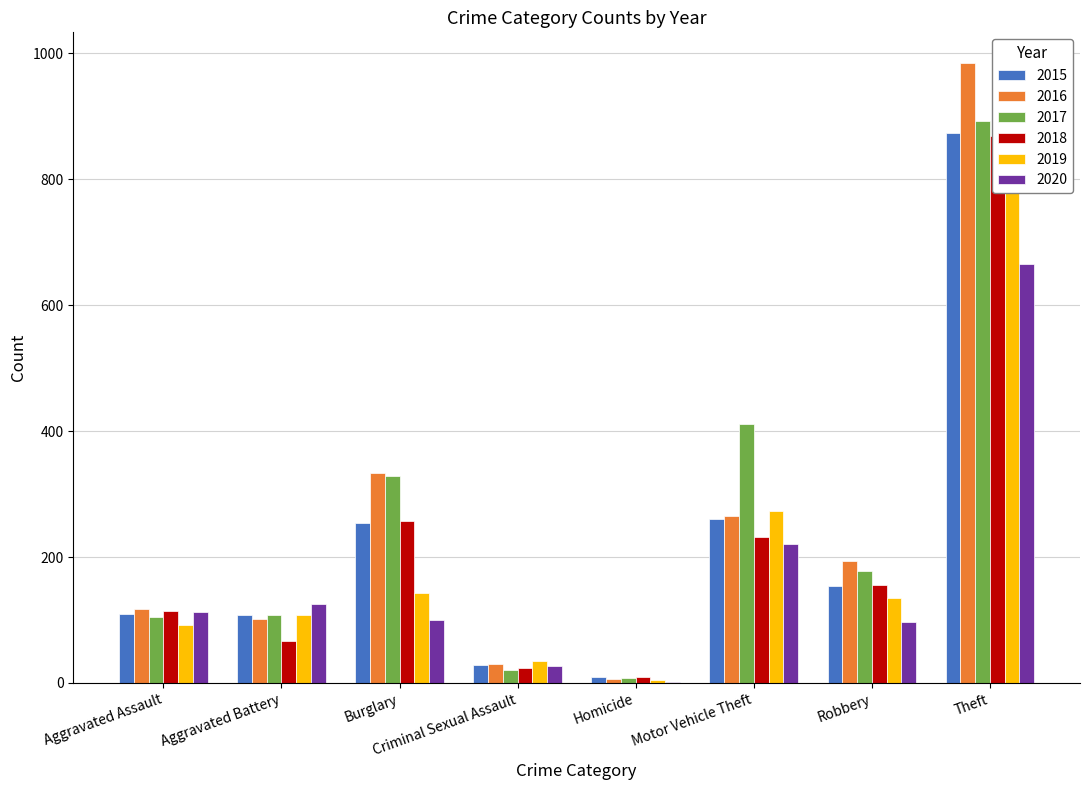

What are all the series names shown in the legend?

2015, 2016, 2017, 2018, 2019, 2020